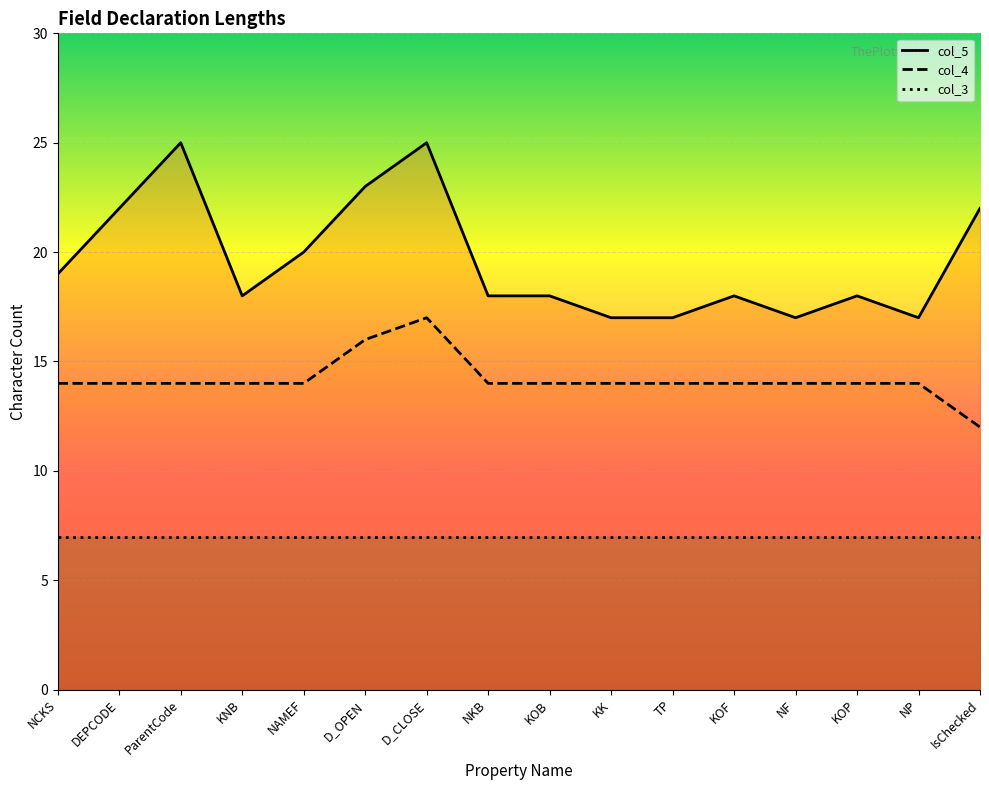

True or false: col_3 has more than 2 interior local peaks.

False